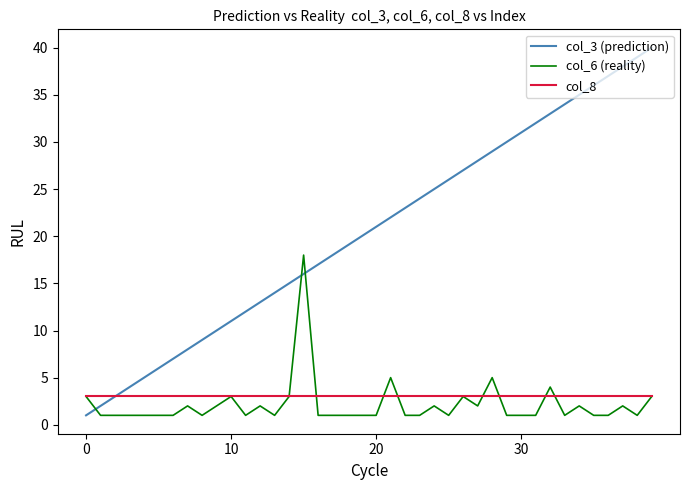

How many lines are shown in the chart?

3